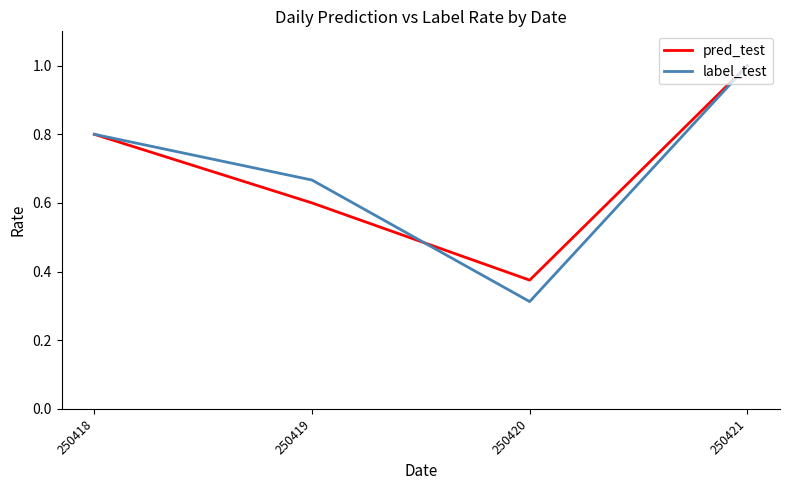

Is the value of label_test at 250420 greater than the value of pred_test at 250421?

No